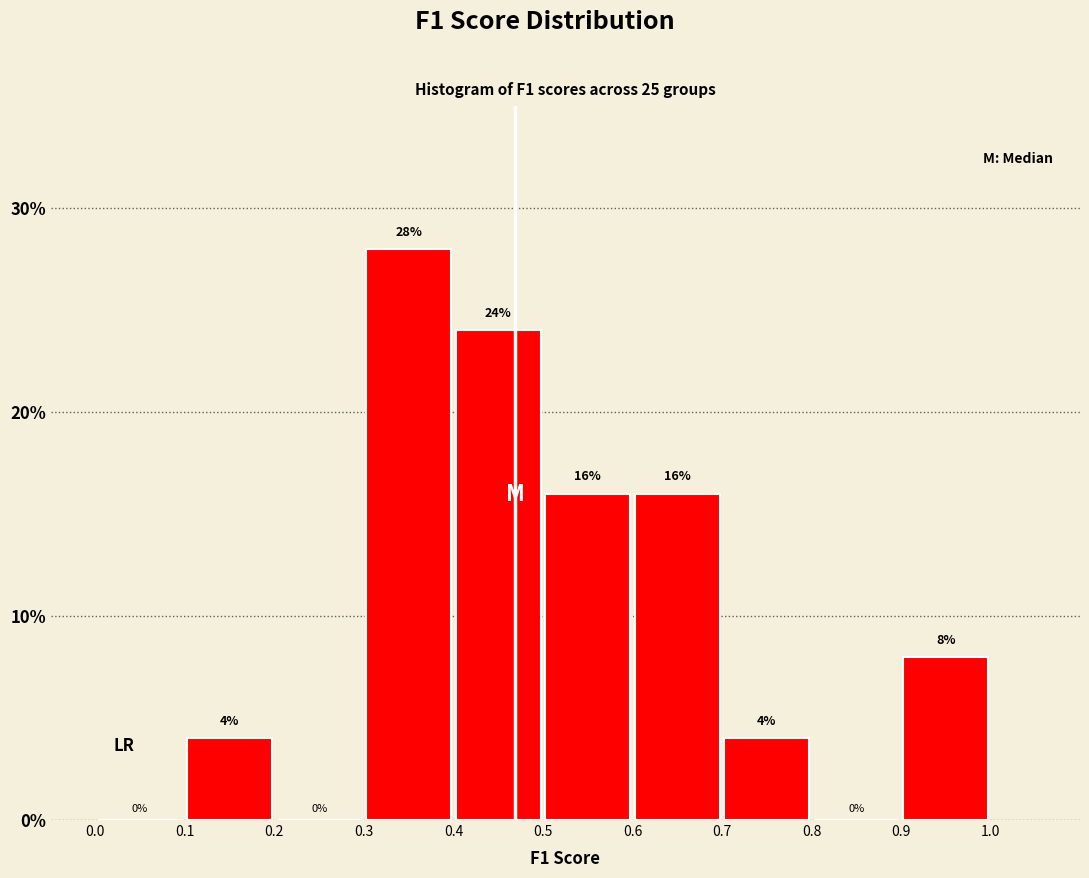

How tall is the bar that spans 0.9 to 1.0 on the x-axis?

8